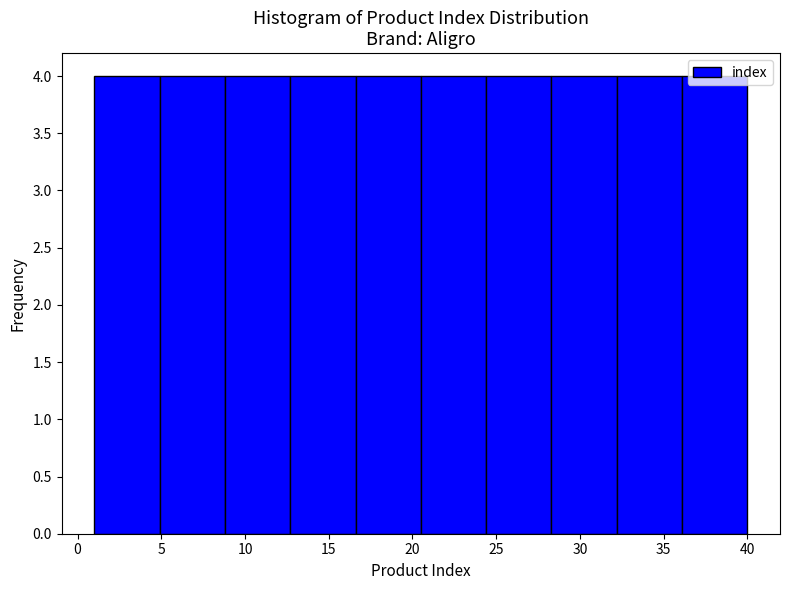

How tall is the bar that spans 4.9 to 8.8 on the x-axis? Neither the bar edges nor the heights are printed on the chart, so give them approximately, as read against the axes.

4